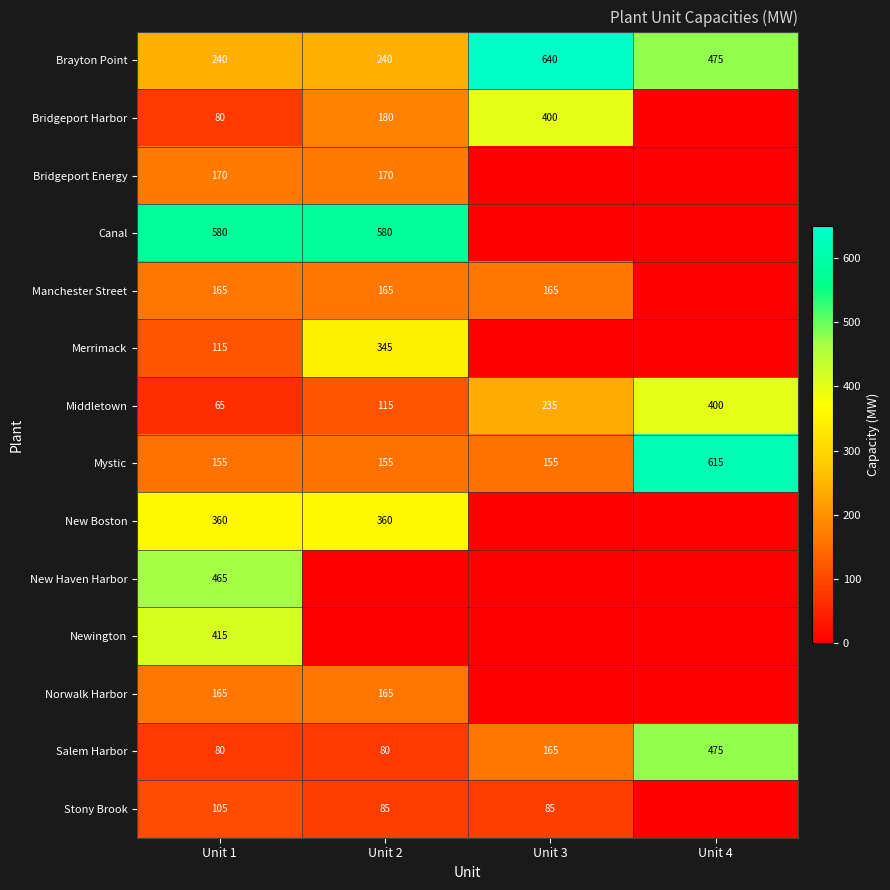

Is the value of Bridgeport Harbor at Unit 2 greater than the value of Merrimack at Unit 2?

No